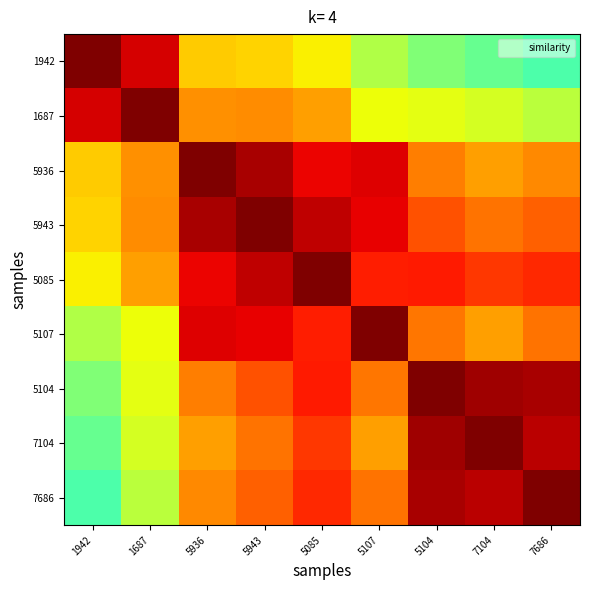

Which category has the lowest value across all series?

7686